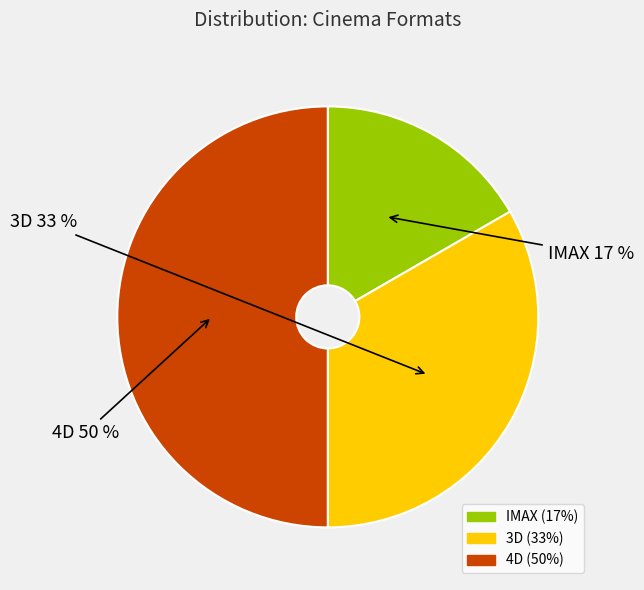

What percentage is the 4D slice, to the nearest percent?

50%